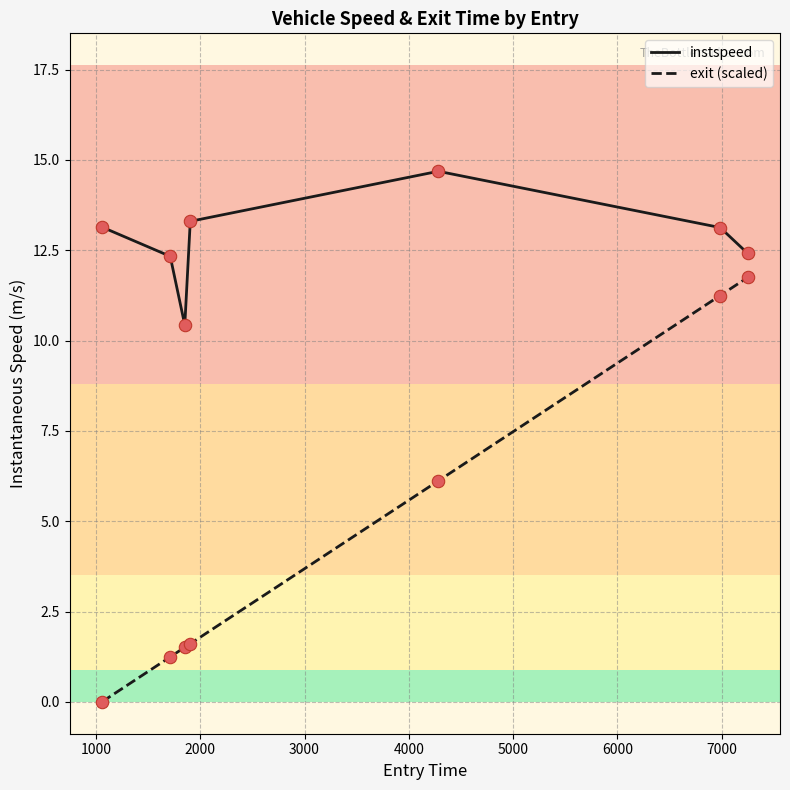

At how many categories does at least one series exceed 3?

7